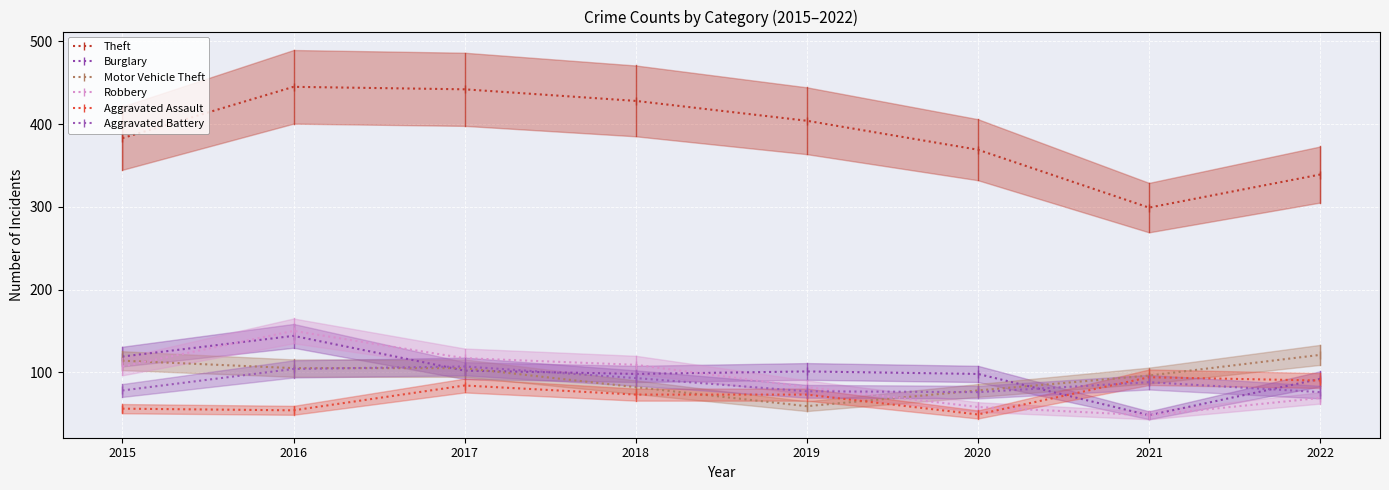

Reading right to left, extract all data points from this chart.

Theft: 2022=339	2021=299	2020=369	2019=404	2018=428	2017=442	2016=445	2015=383
Burglary: 2022=92	2021=48	2020=98	2019=101	2018=98	2017=102	2016=144	2015=119
Motor Vehicle Theft: 2022=121	2021=96	2020=78	2019=59	2018=82	2017=105	2016=105	2015=114
Robbery: 2022=69	2021=48	2020=58	2019=82	2018=109	2017=117	2016=150	2015=107
Aggravated Assault: 2022=90	2021=94	2020=49	2019=73	2018=73	2017=84	2016=54	2015=56
Aggravated Battery: 2022=76	2021=88	2020=76	2019=77	2018=93	2017=107	2016=104	2015=78